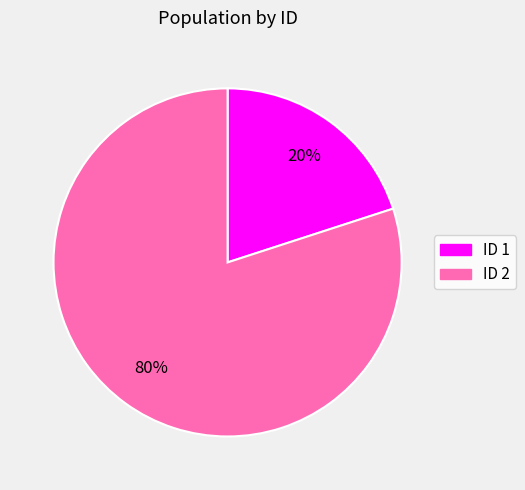

Is there a majority slice in this chart?

Yes